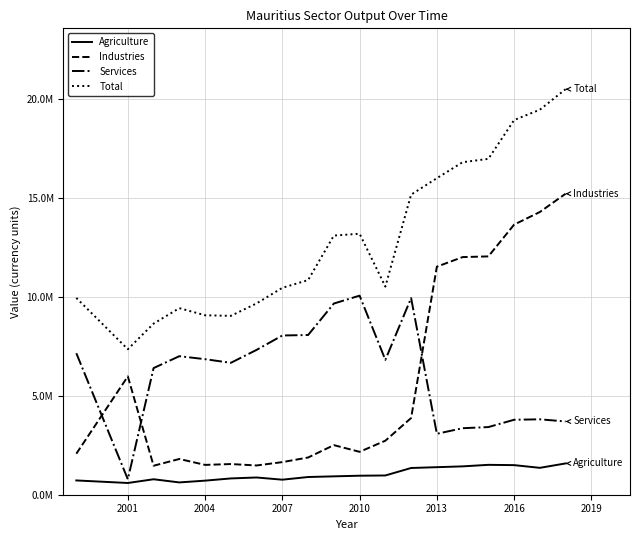

Does the chart display data point markers on the line(s)?

No